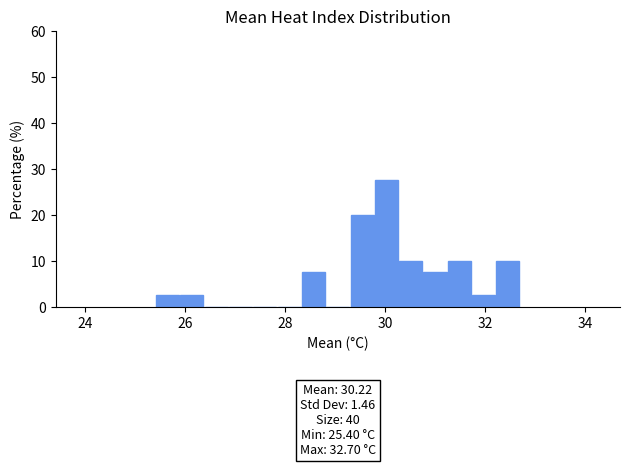

Around what value on the x-axis is the tallest bar? Give the approximate position of its centre, as read against the axis.

30.0